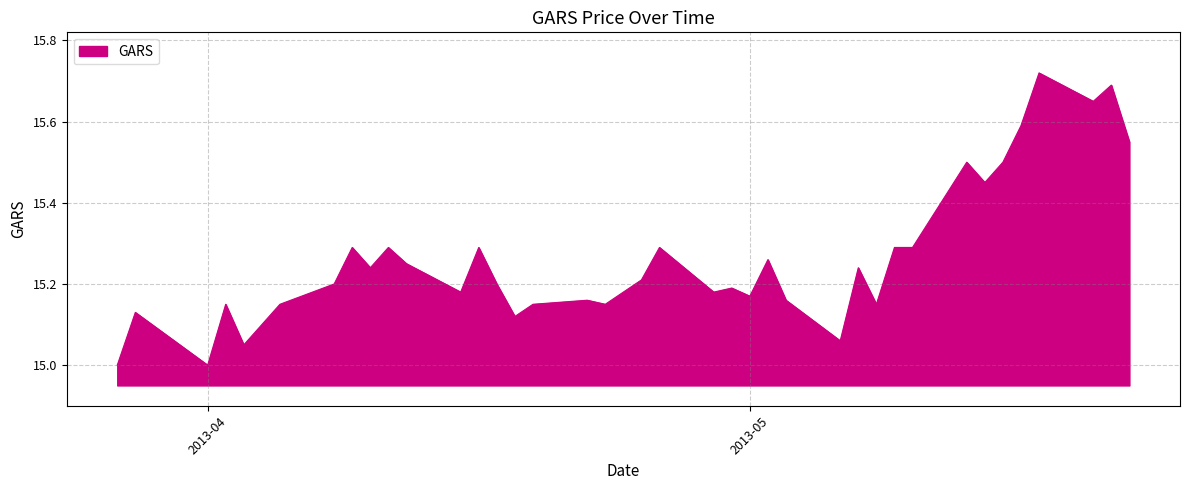

What is the minimum value shown in the chart?

15.0